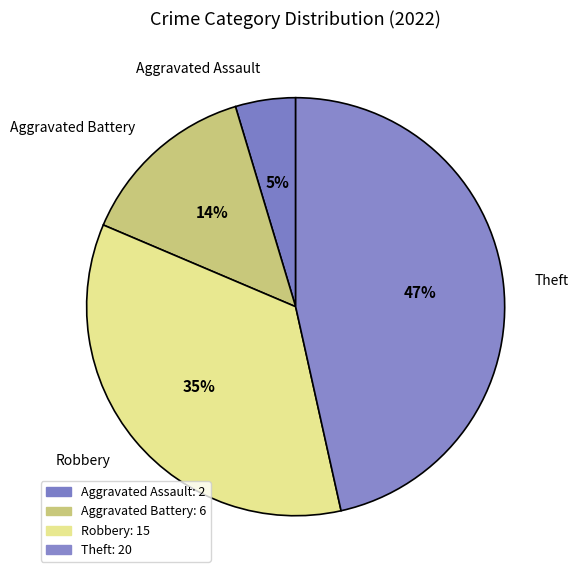

Do Theft and Aggravated Battery together represent more than half of the pie?

Yes